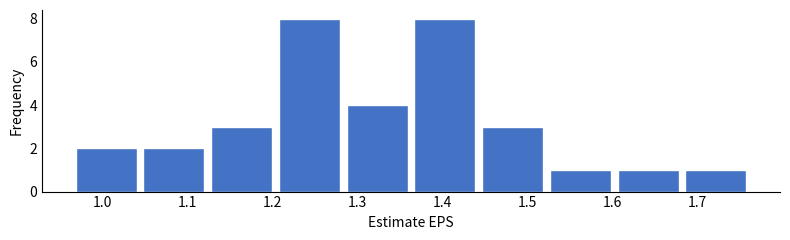

Reading left to right, transcribe this chart: for each bar, give the range it covers on the x-axis and its height. Neither the bar edges nor the heights are printed on the chart, so give them approximately, as read against the axes.

0.96 to 1.04: 2
1.04 to 1.12: 2
1.12 to 1.20: 3
1.20 to 1.28: 8
1.28 to 1.36: 4
1.36 to 1.44: 8
1.44 to 1.52: 3
1.52 to 1.60: 1
1.60 to 1.68: 1
1.68 to 1.76: 1